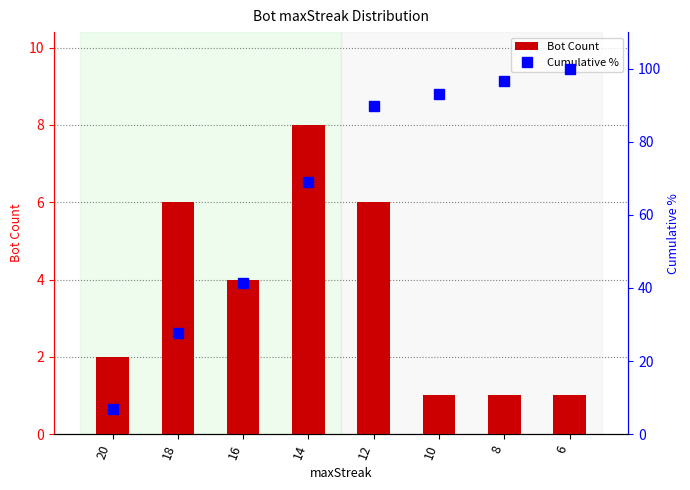

List the series in order of their overall mean, highest first.

Cumulative %, Bot Count